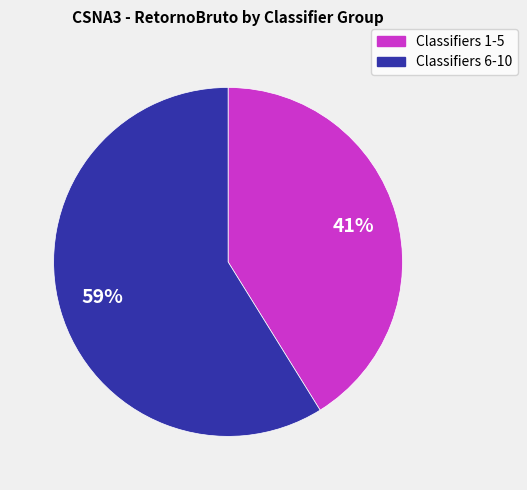

Is there a majority slice in this chart?

Yes